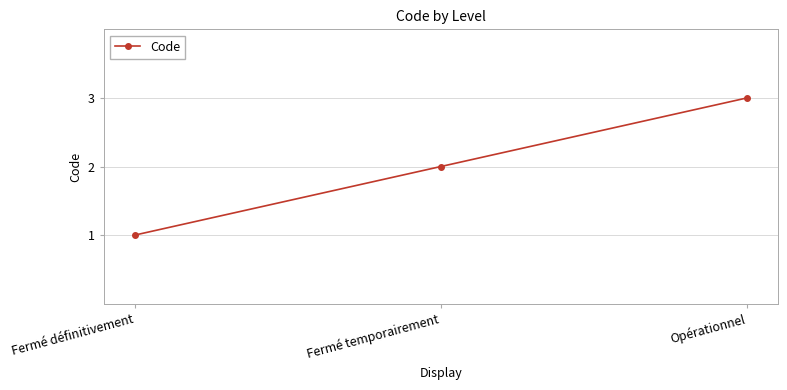

What is the difference between the maximum and minimum values?

2